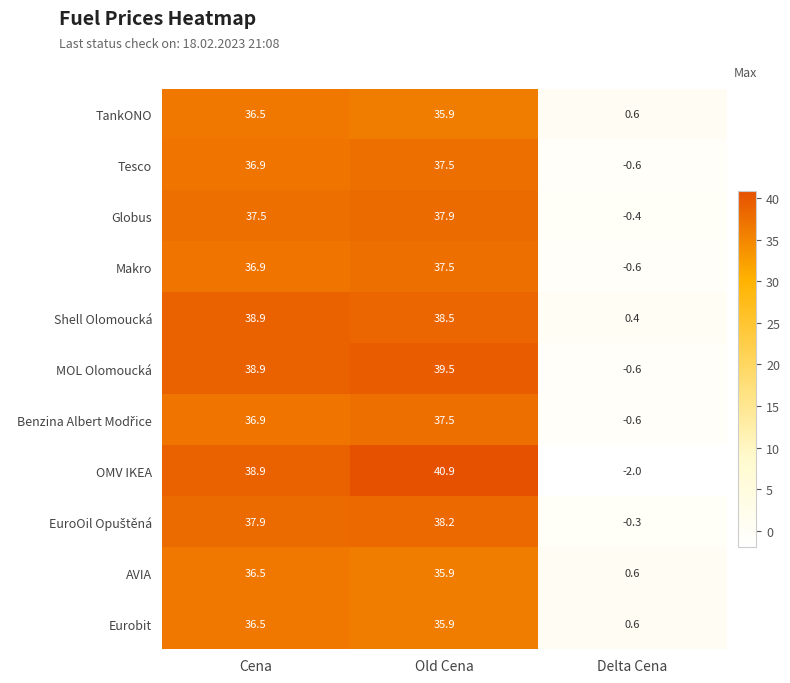

What is the sum of all Tesco values?

73.8